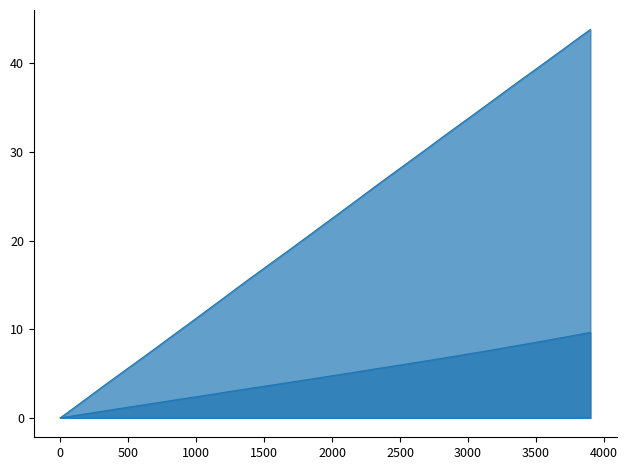

Rank the series by their average value, from highest to lowest.

X_line, Y_line